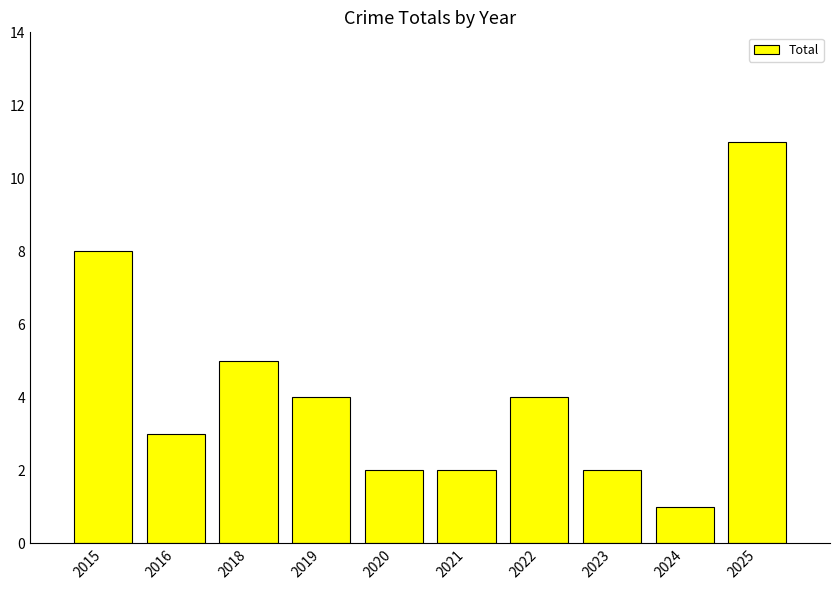

What is the ratio of the value at 2023 to the value at 2021?

1.0